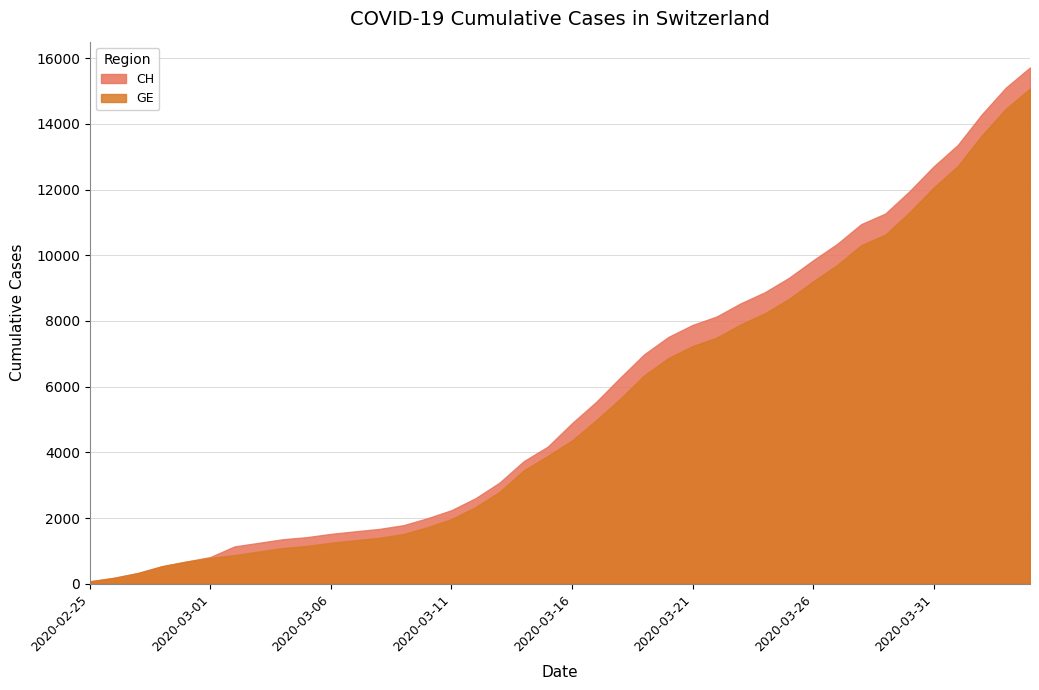

True or false: GE has more than 2 points higher than both neighbors.

False